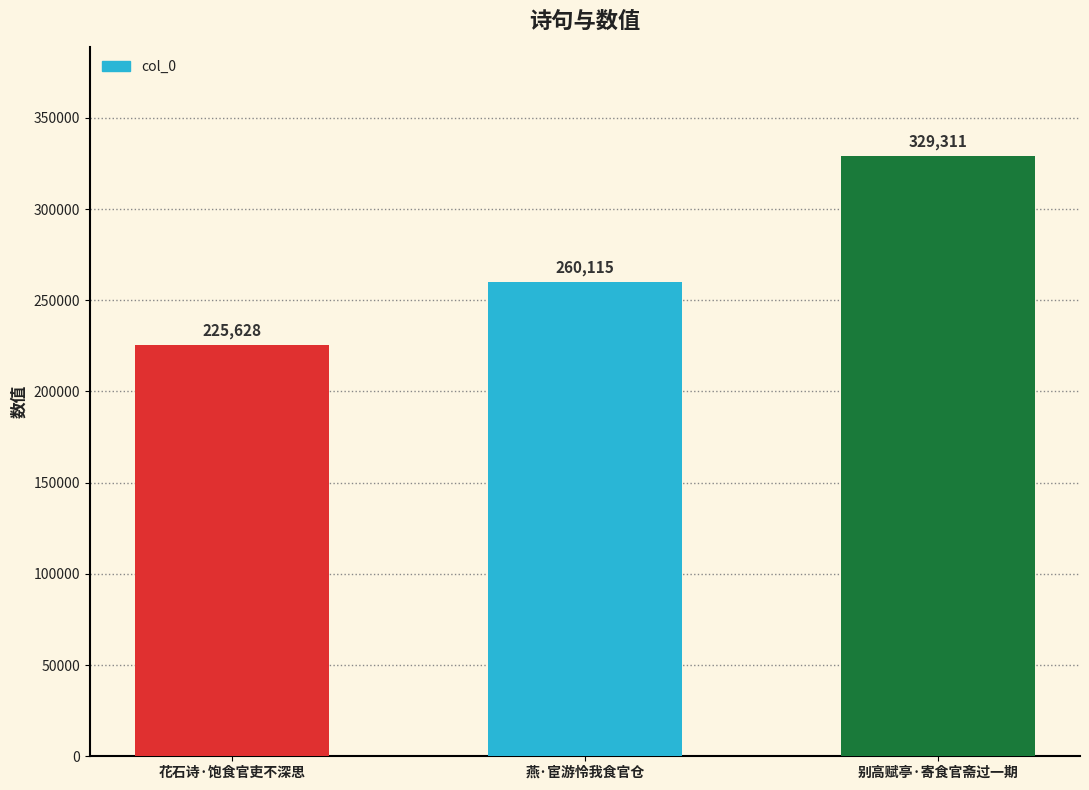

What is the difference between the maximum and minimum values?

103683